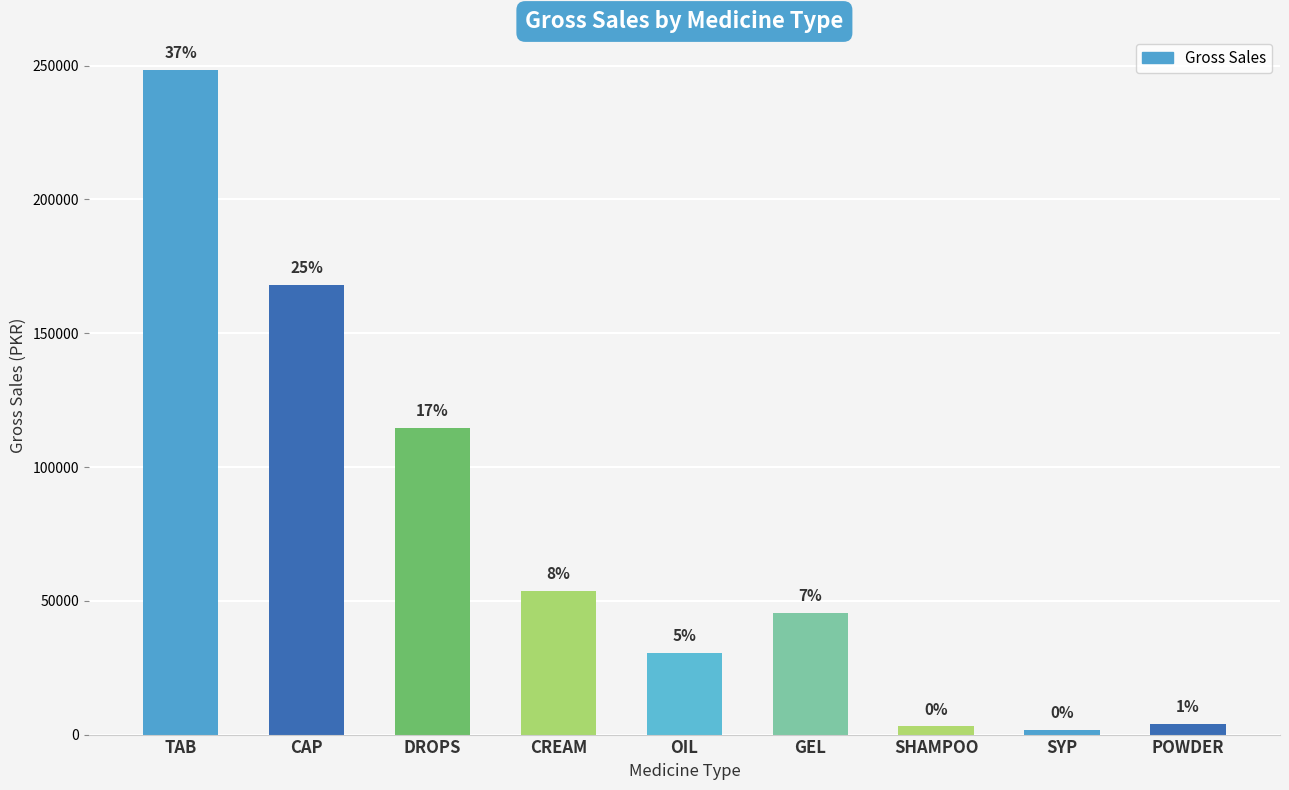

Does the chart contain any negative values?

No